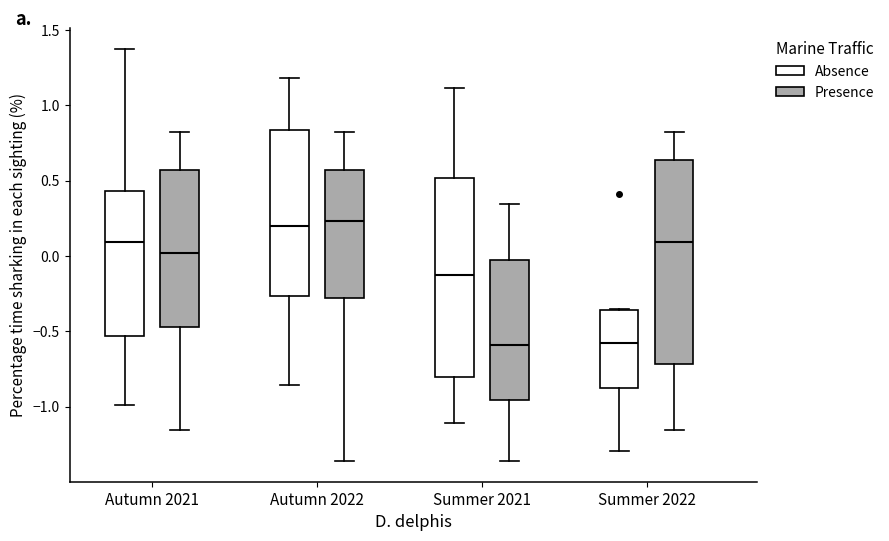

Where does the median line of the box for Autumn 2021 (Presence) sit on the y-axis? The values are not printed on the chart, so give them approximately, as read against the axis.

0.00